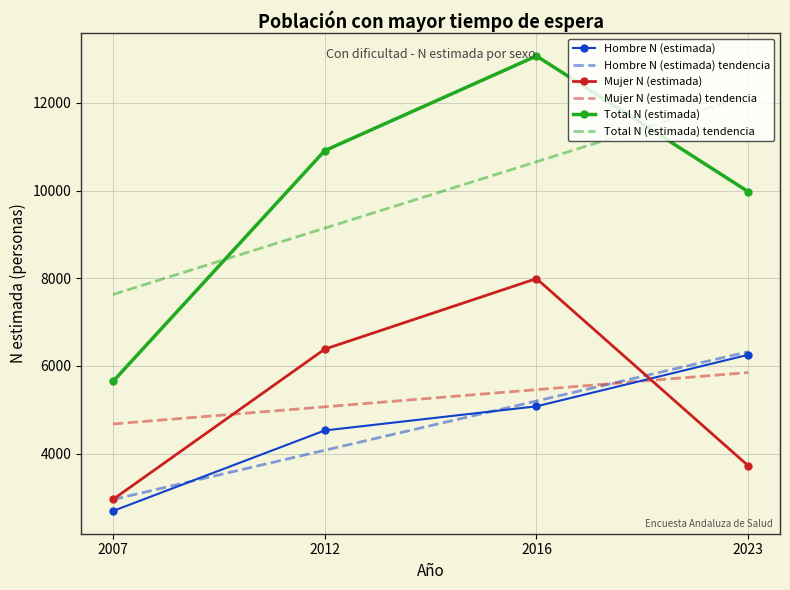

What is the smallest value displayed?

2691.0